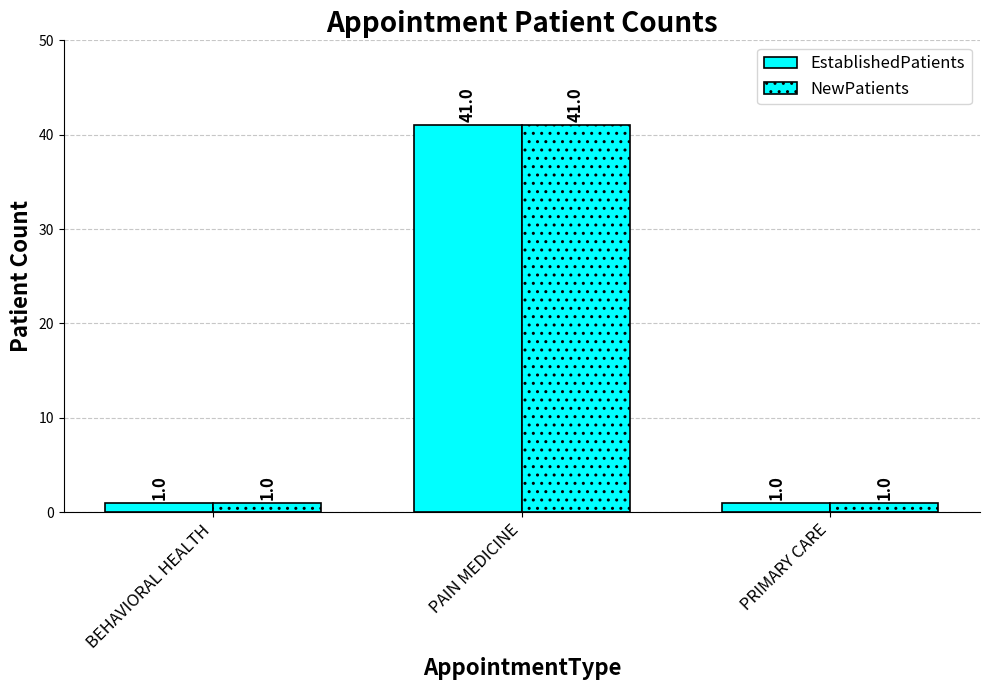

At how many categories does at least one series exceed 24?

1